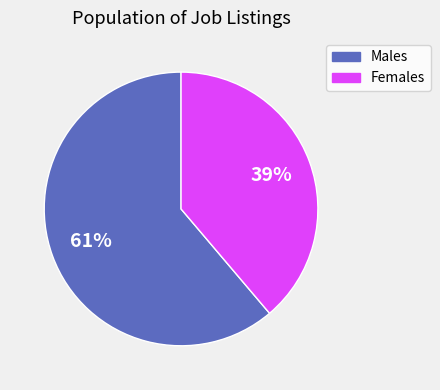

To the nearest percent, what is the average slice percentage?

50%